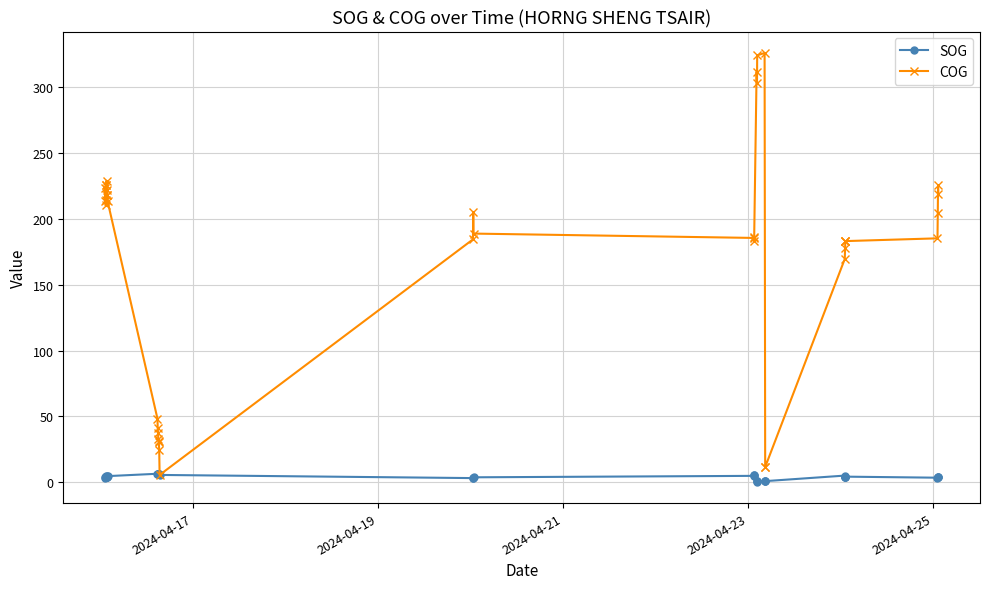

Does the chart display data point markers on the line(s)?

Yes